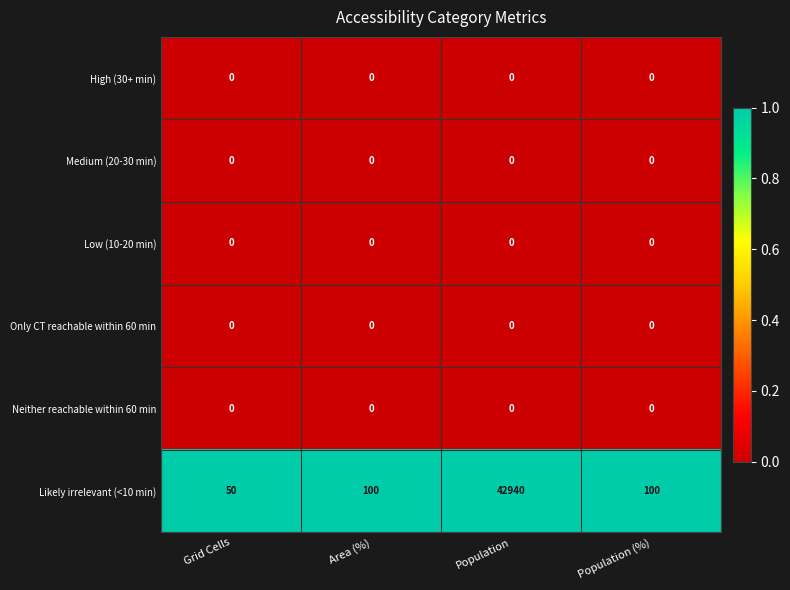

The Medium (20-30 min) series shows 0 at Area (%). True or false?

True